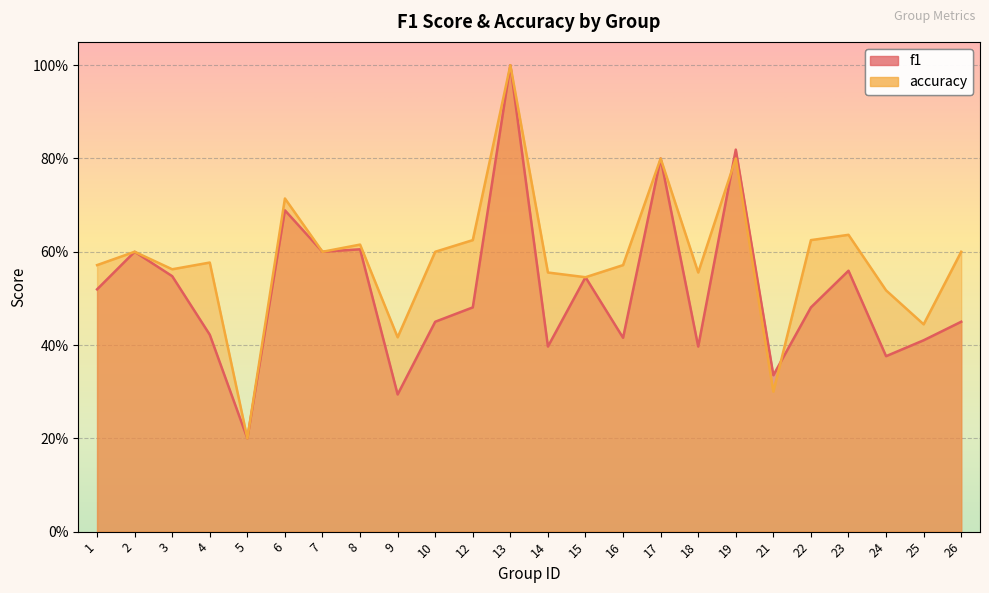

Between 15 and 9, which is larger?

15